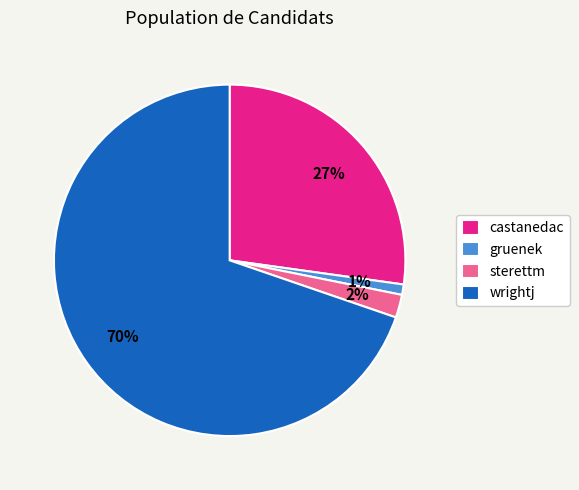

How many segments does this pie chart have?

4